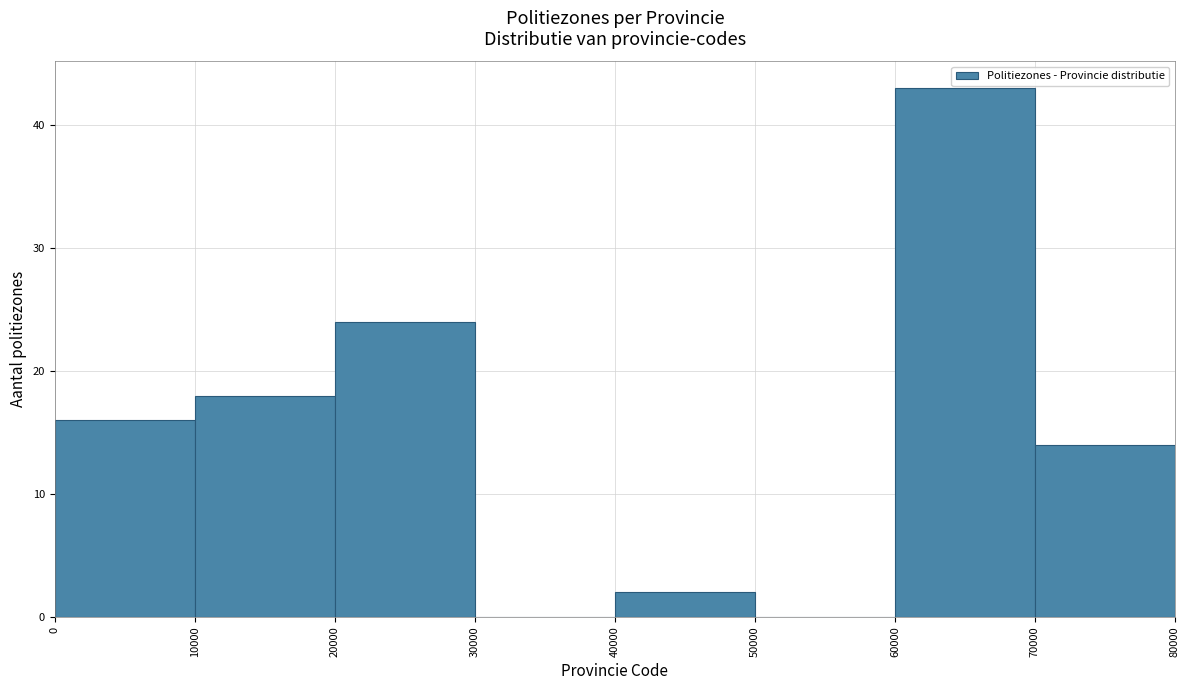

Reading left to right, list every bar in this chart as the range it spans on the x-axis followed by its height. The values are not printed on the chart, so give them approximately, as read against the axis.

0 to 10000: 16
10000 to 20000: 18
20000 to 30000: 24
30000 to 40000: 0
40000 to 50000: 2
50000 to 60000: 0
60000 to 70000: 43
70000 to 80000: 14